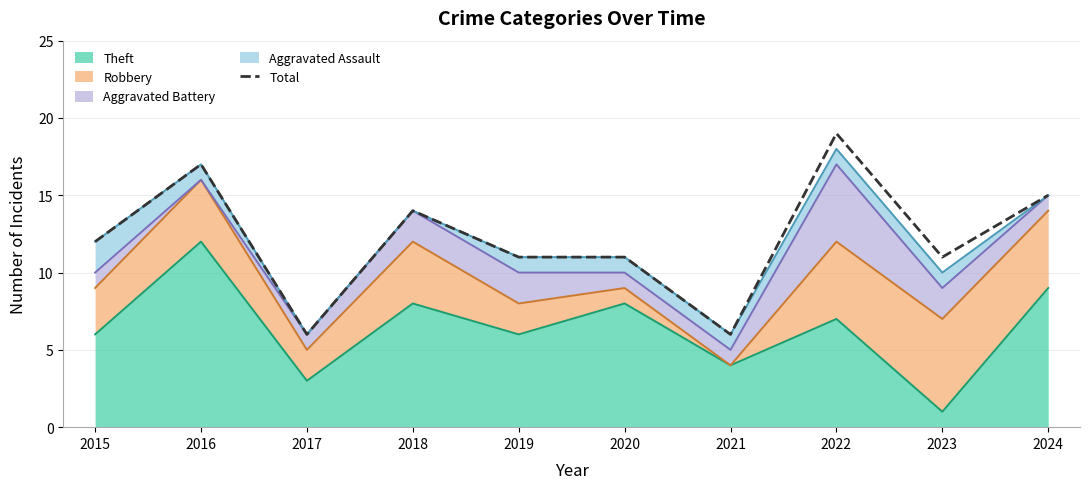

Reading right to left, list all the values displayed in this chart.

2024=15	2023=11	2022=19	2021=6	2020=11	2019=11	2018=14	2017=6	2016=17	2015=12